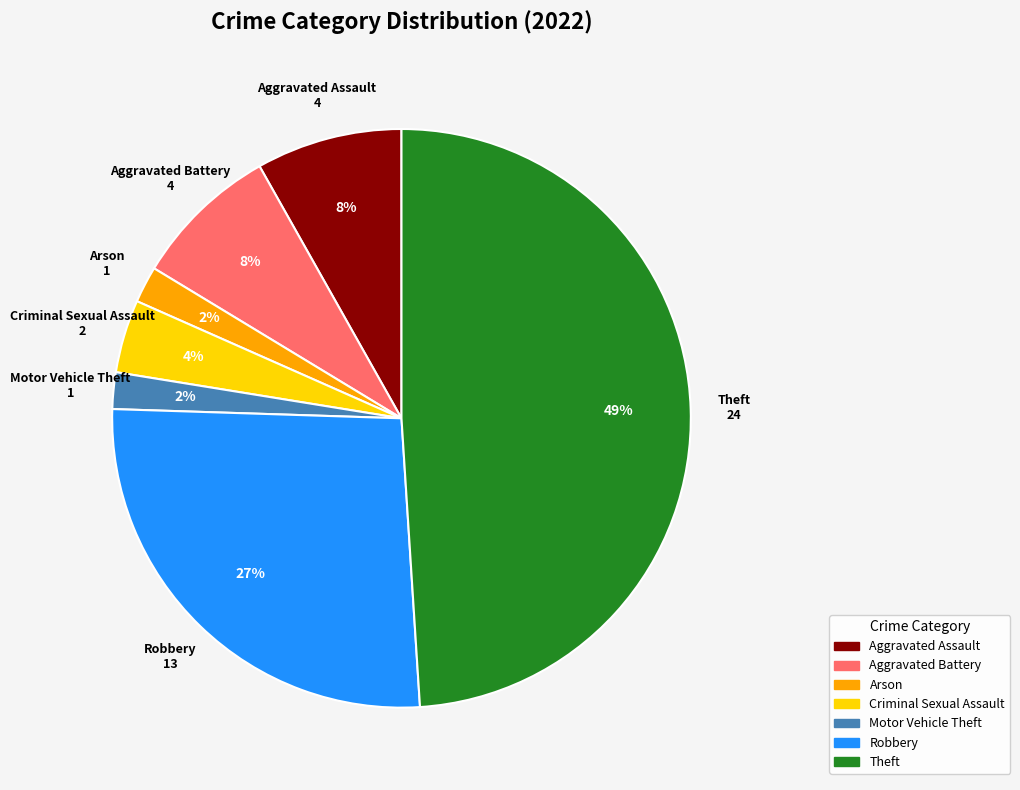

To the nearest percent, what is the difference between the largest and smallest slice percentages?

47%